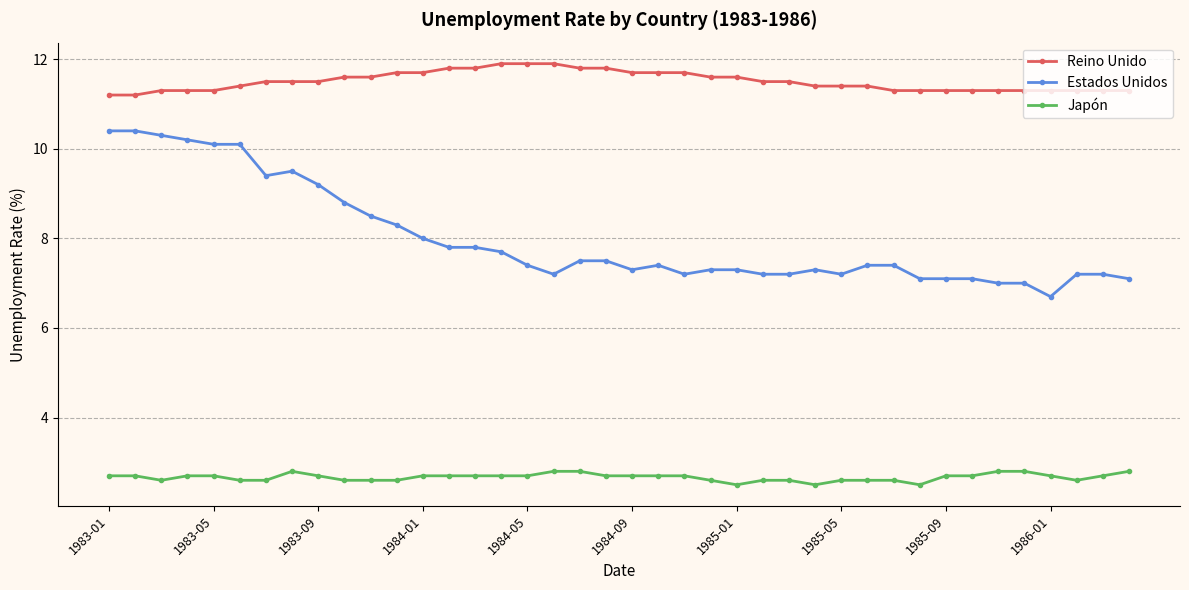

True or false: Estados Unidos and Japón cross at least once.

False